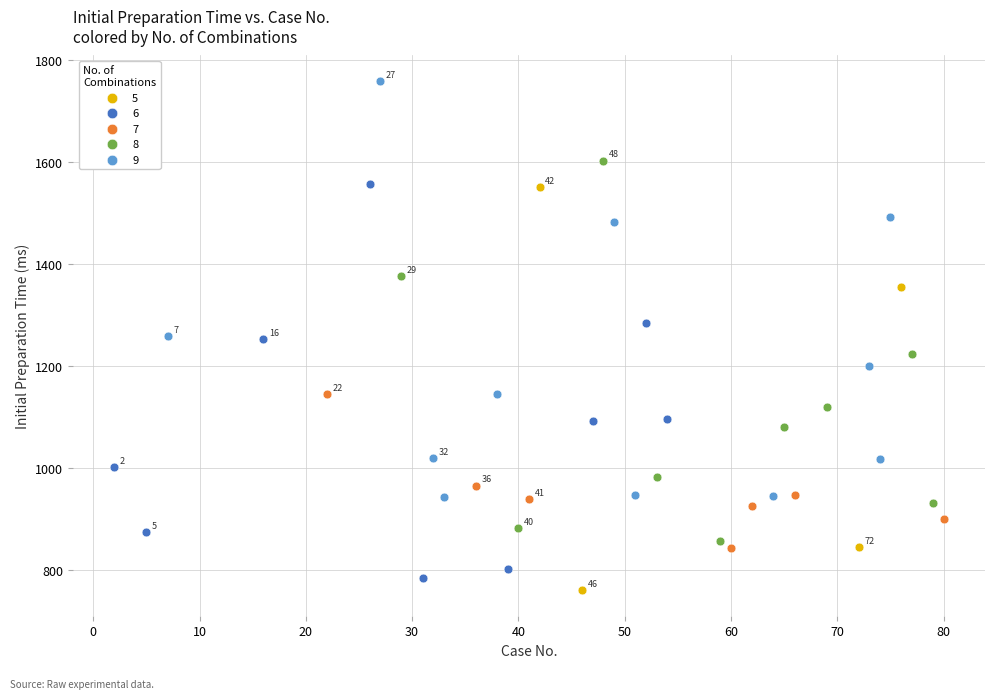

Which series reaches the maximum Y coordinate?

9